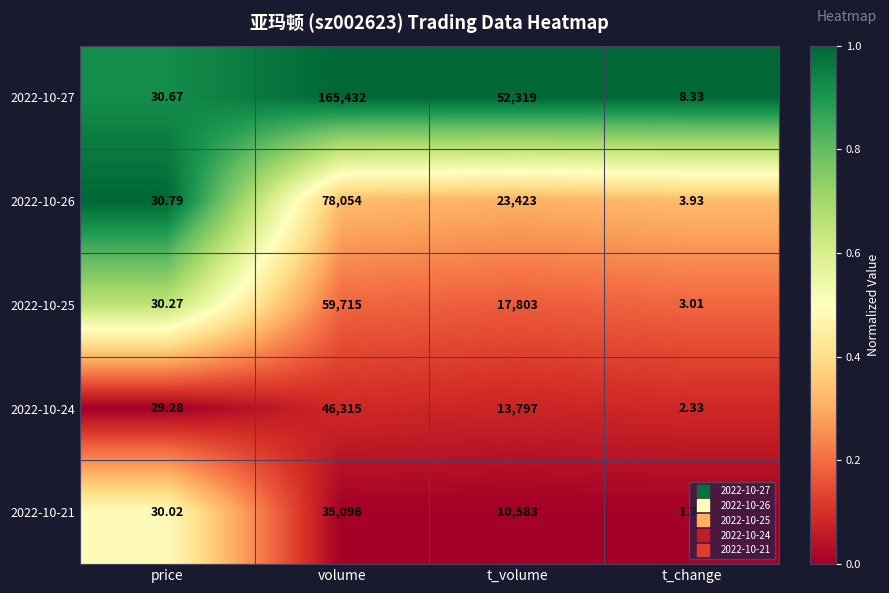

At which category is the sum across all series the highest?

volume